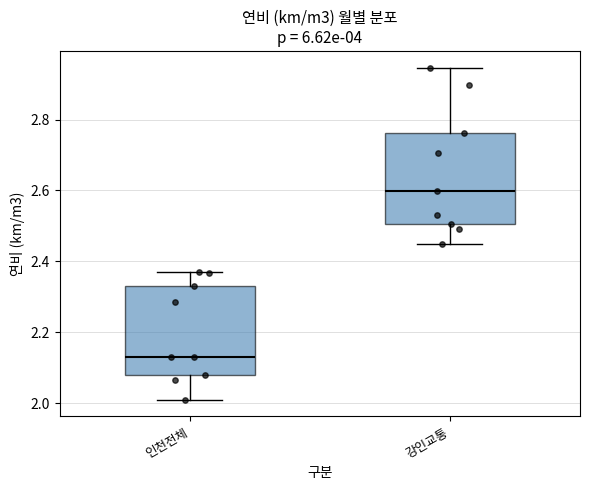

Reading left to right, read every box against the y-axis: the position of its median line, the range the box covers, and the ends of its whiskers. The values are not printed on the chart, so give them approximately, as read against the axis.

인천전체: median 2.14, box 2.08 to 2.34, whiskers 2.02 to 2.38
강인교통: median 2.60, box 2.50 to 2.76, whiskers 2.44 to 2.94